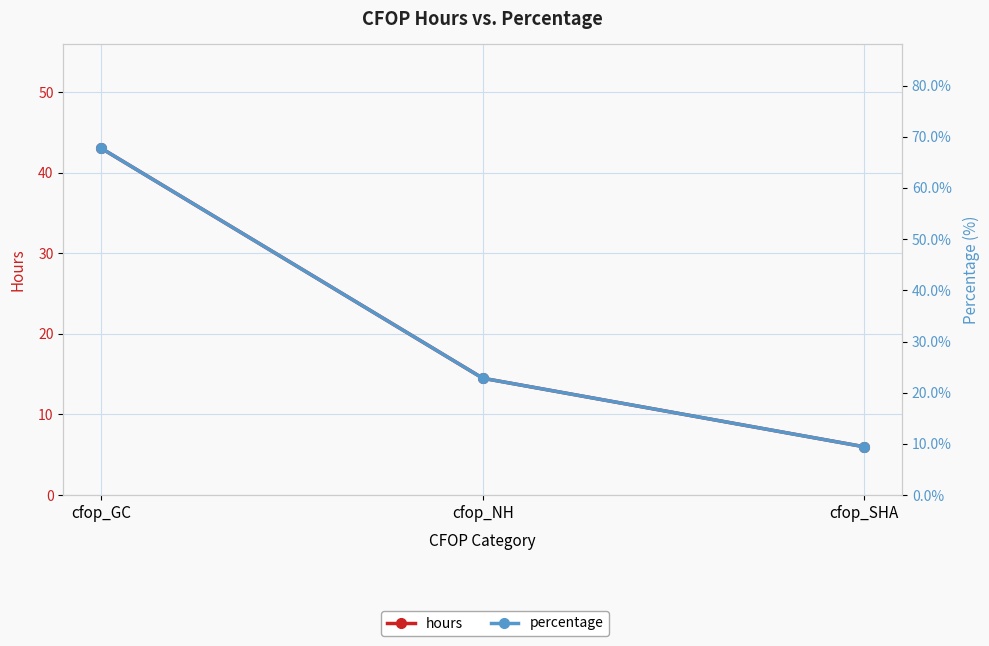

What are all the series names shown in the legend?

hours, percentage